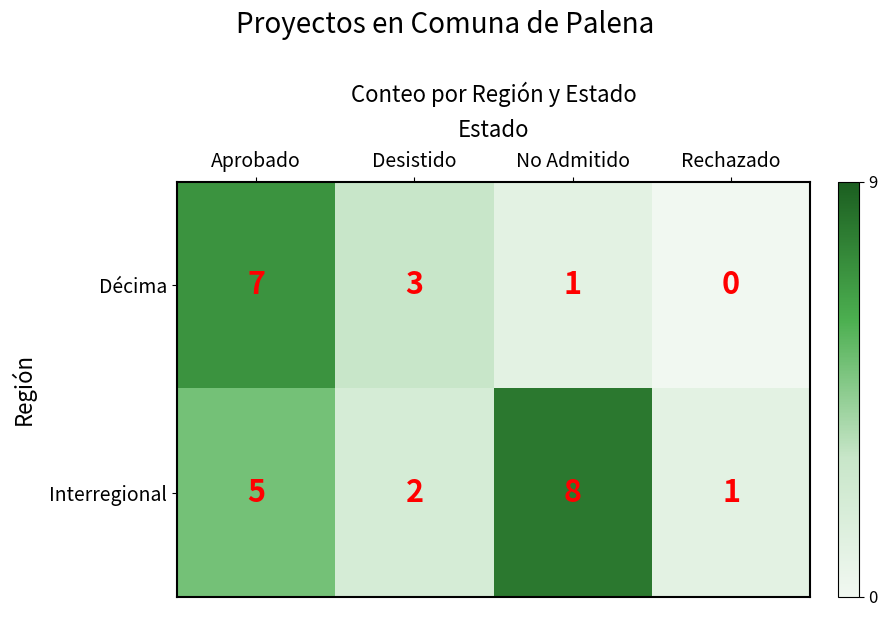

The value of Interregional at Desistido is 3. True or false?

False